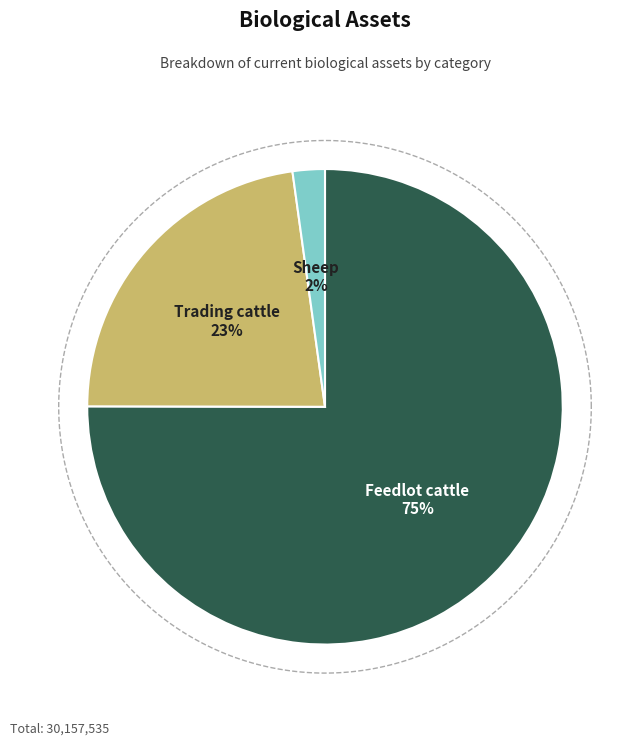

What percentage do Sheep and Feedlot cattle together represent?

77.2%